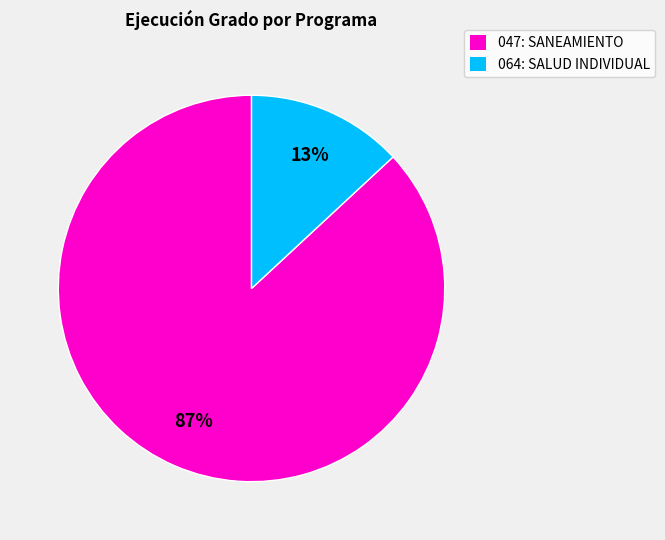

Is 047: SANEAMIENTO the majority of the pie?

Yes